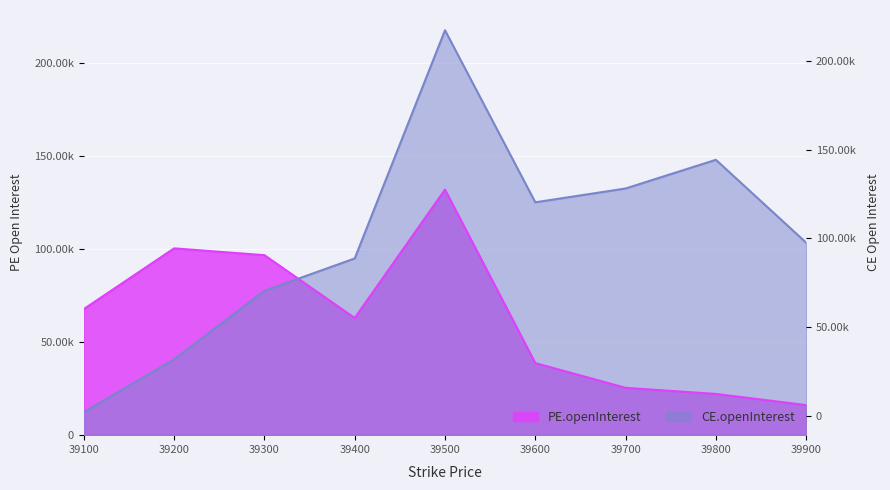

Which series changed the most between 39500 and 39700?

PE.openInterest